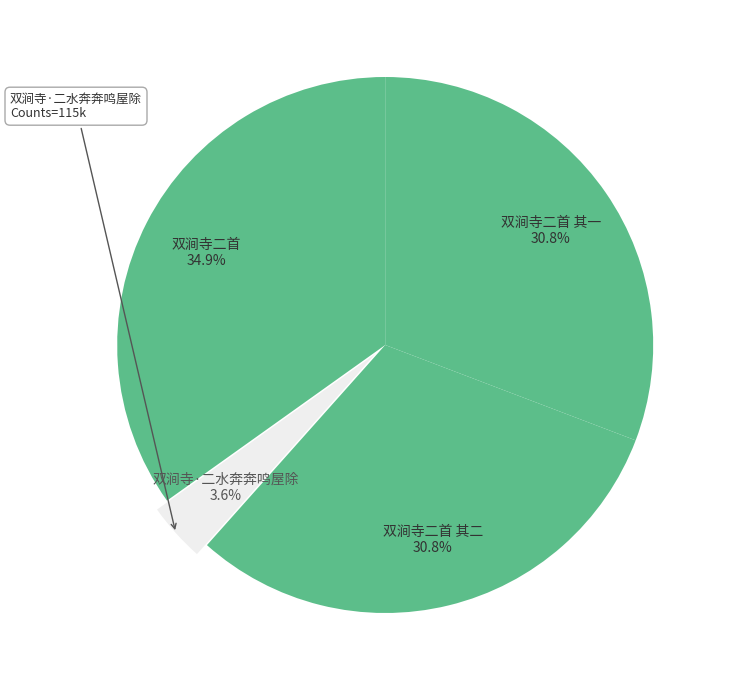

What portion of the pie excludes 双涧寺二首 其二?

69.2%